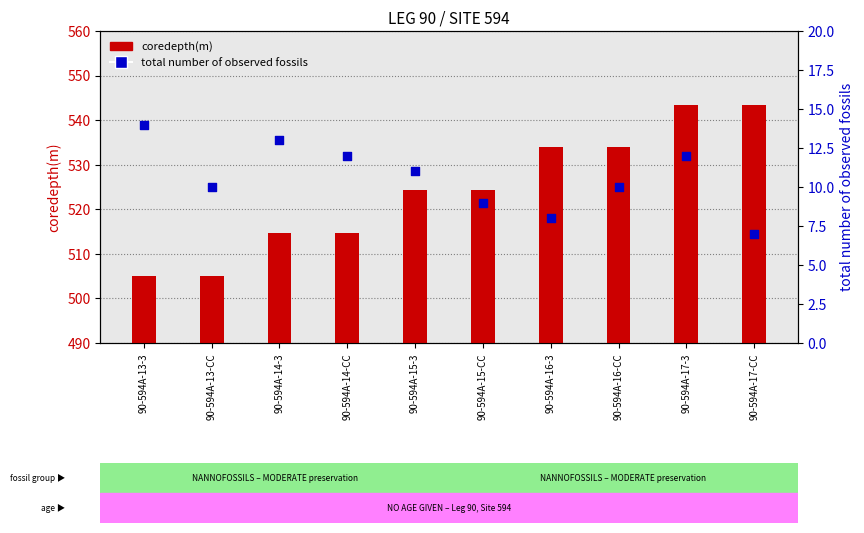

At which category is the sum across all series the highest?

90-594A-17-3